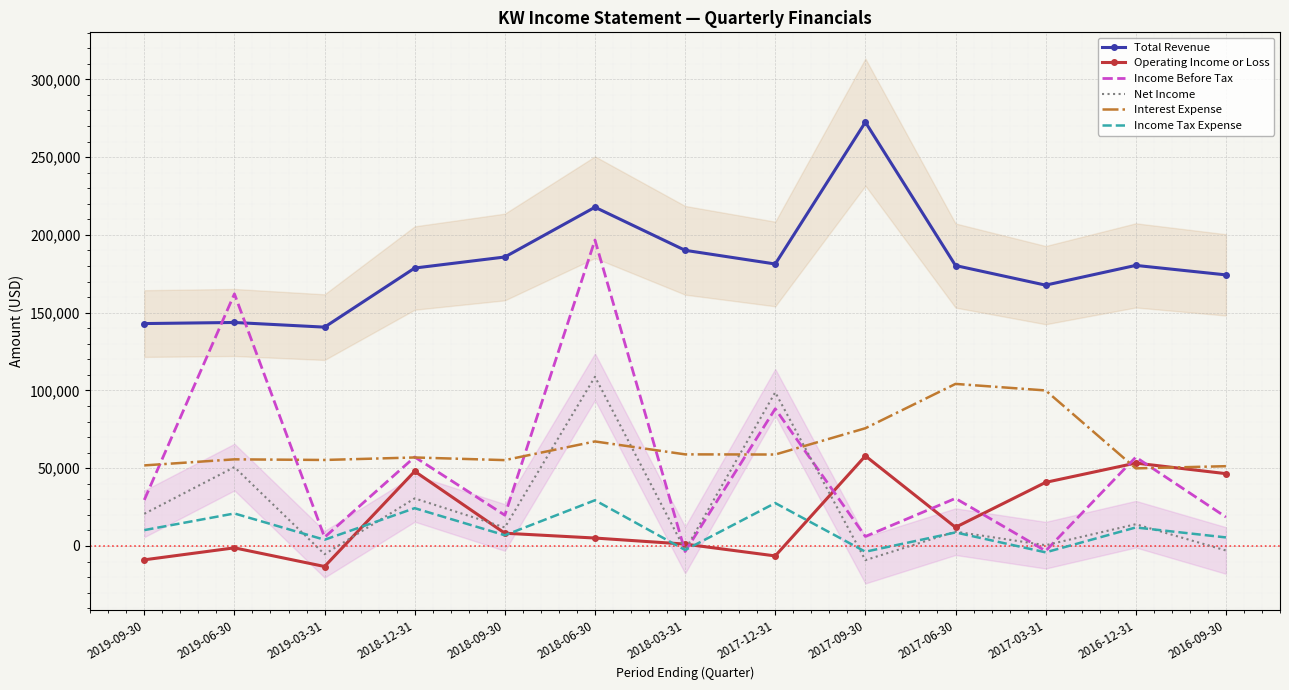

Which series changed the most between 2019-06-30 and 2018-12-31?

Income Before Tax